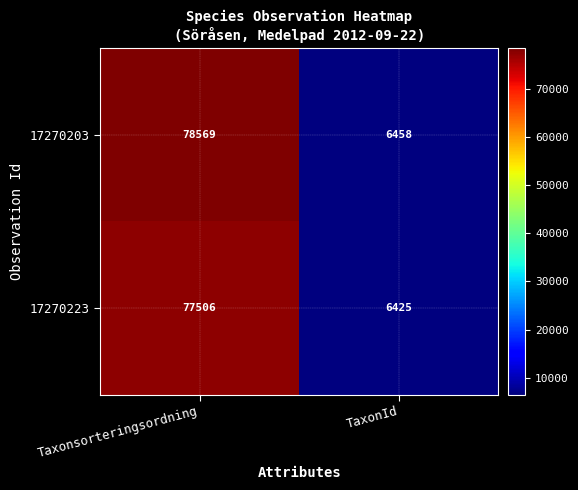

What is the difference between the highest and lowest values at Taxonsorteringsordning?

1063